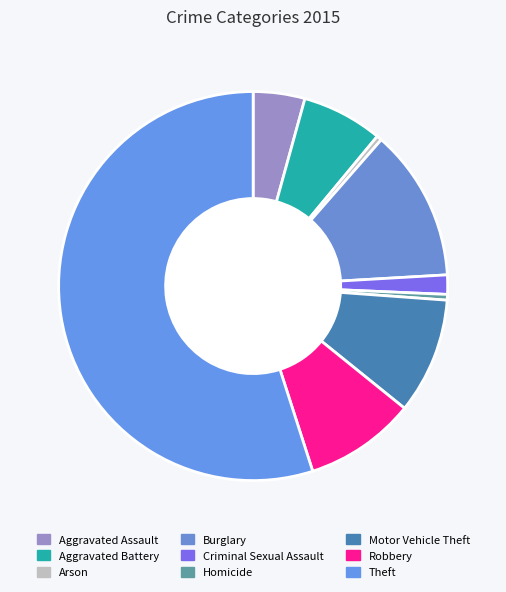

How many slices are in this pie chart?

9